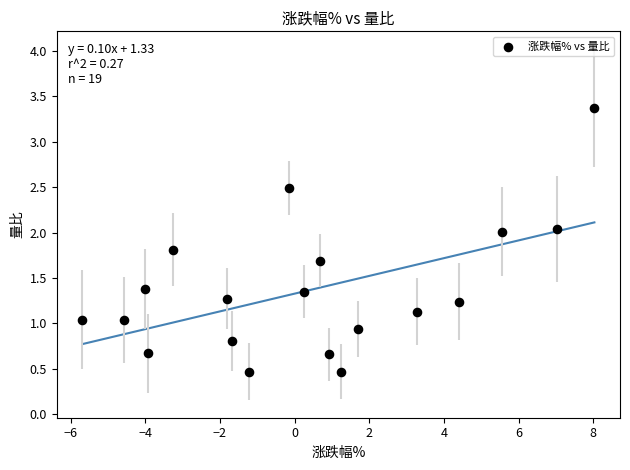

What is the range of Y values (max minus min)?

2.9